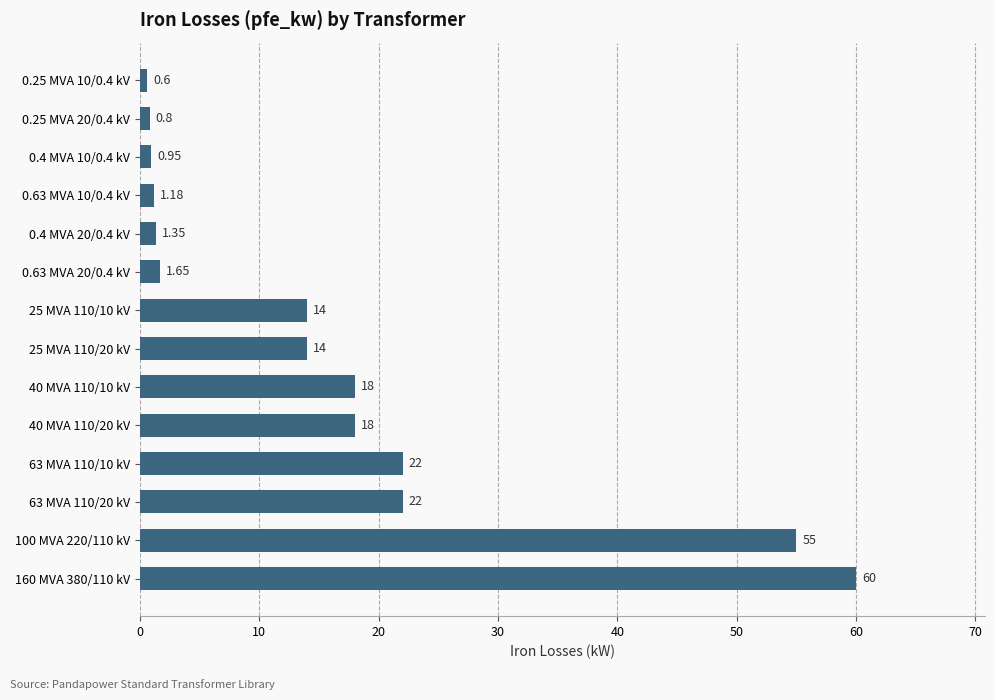

Between 63 MVA 110/10 kV and 0.63 MVA 20/0.4 kV, which is larger?

63 MVA 110/10 kV